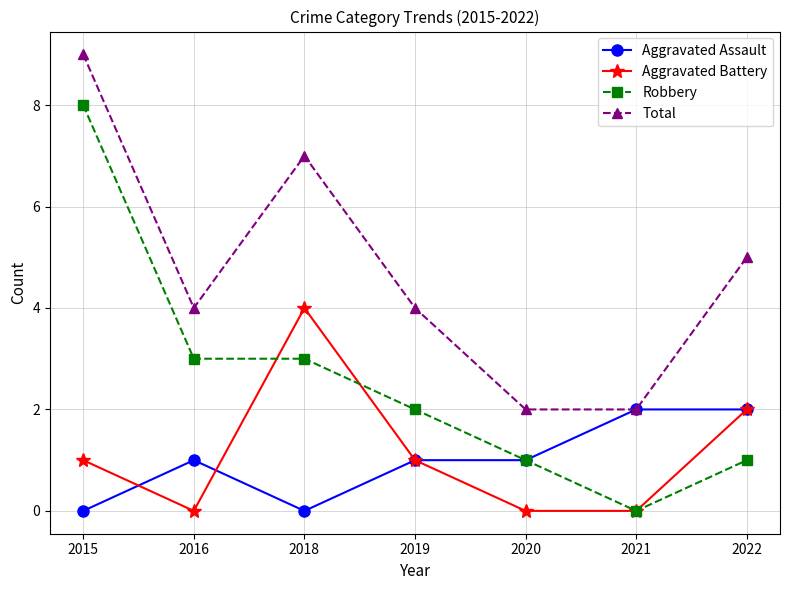

What is the difference between the highest and lowest values at 2015?

9